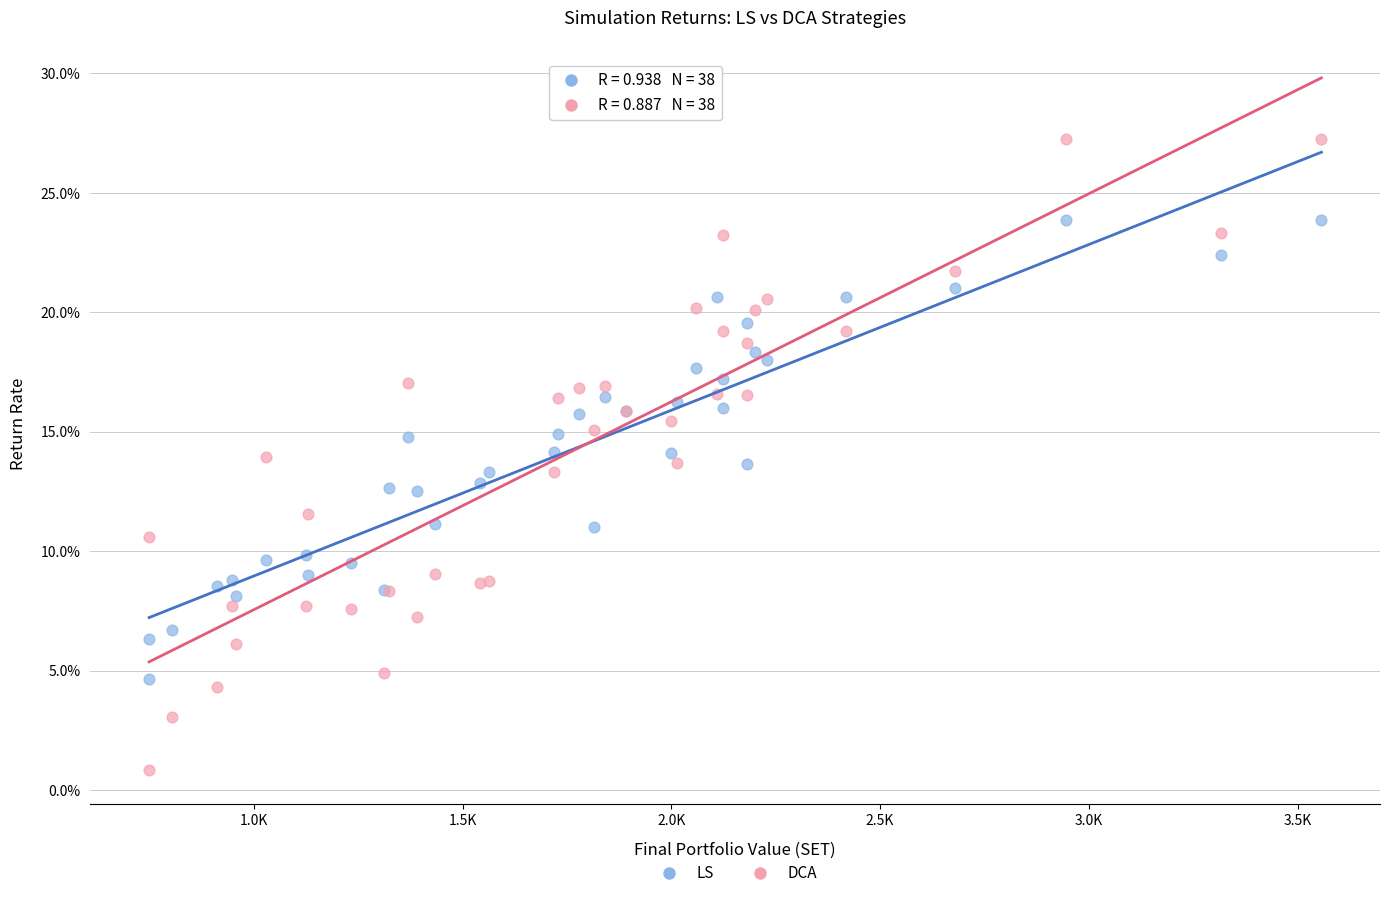

Which series reaches the maximum Y coordinate?

DCA